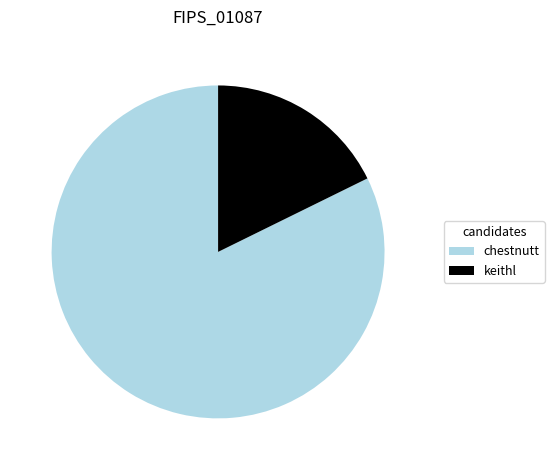

What is the ratio of the value at keithl to the value at chestnutt?

0.2